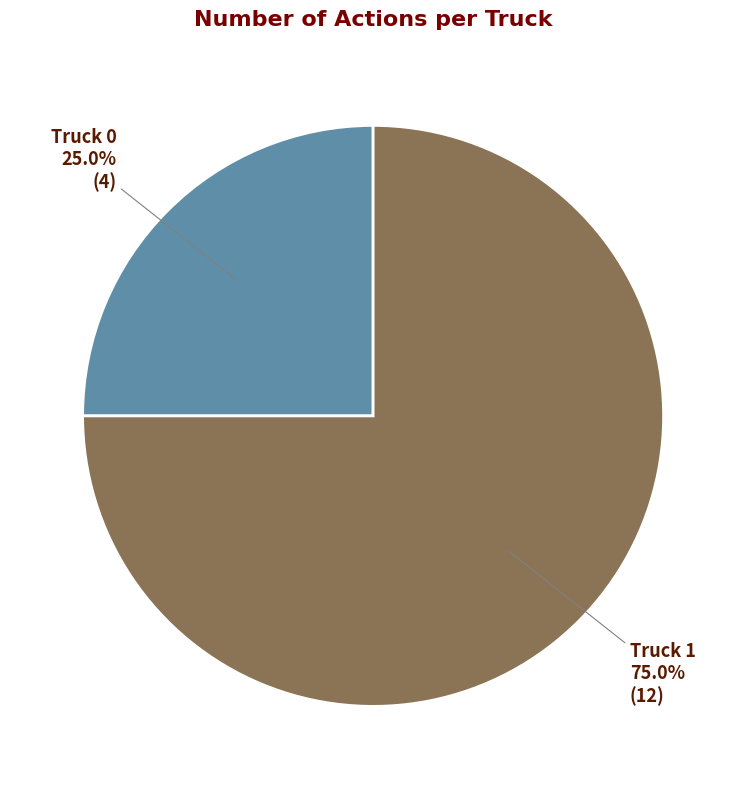

What percentage is NOT represented by Truck 0?

75.0%